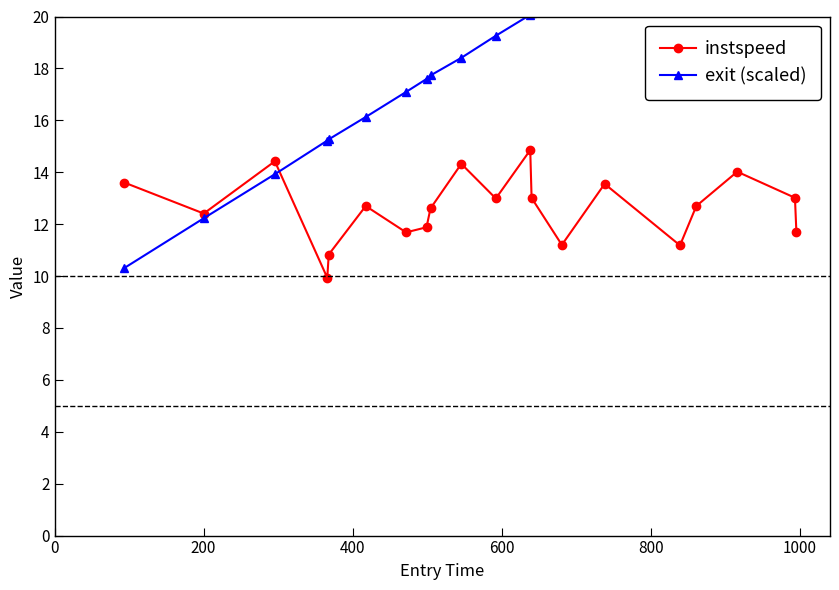

What is the difference between the second highest and minimum values in the instspeed series?

4.5